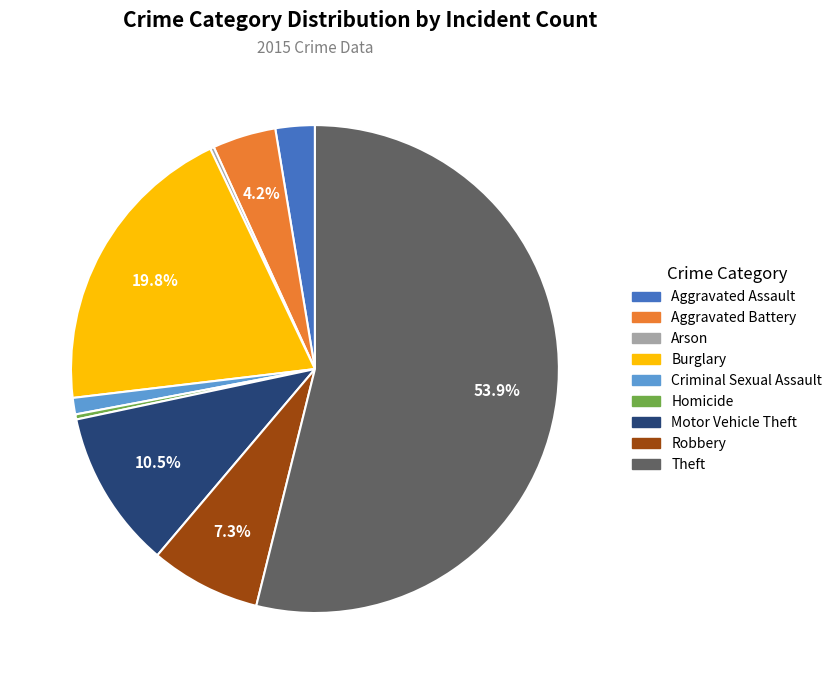

True or false: Burglary accounts for 15% of the total.

False